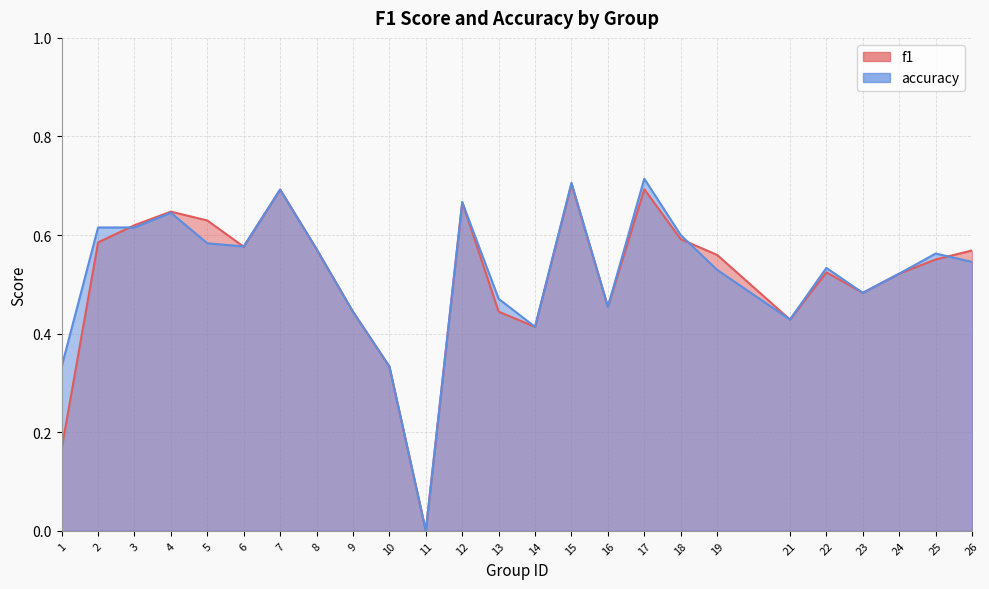

Is it true that f1 equals 0.4 at 5?

False